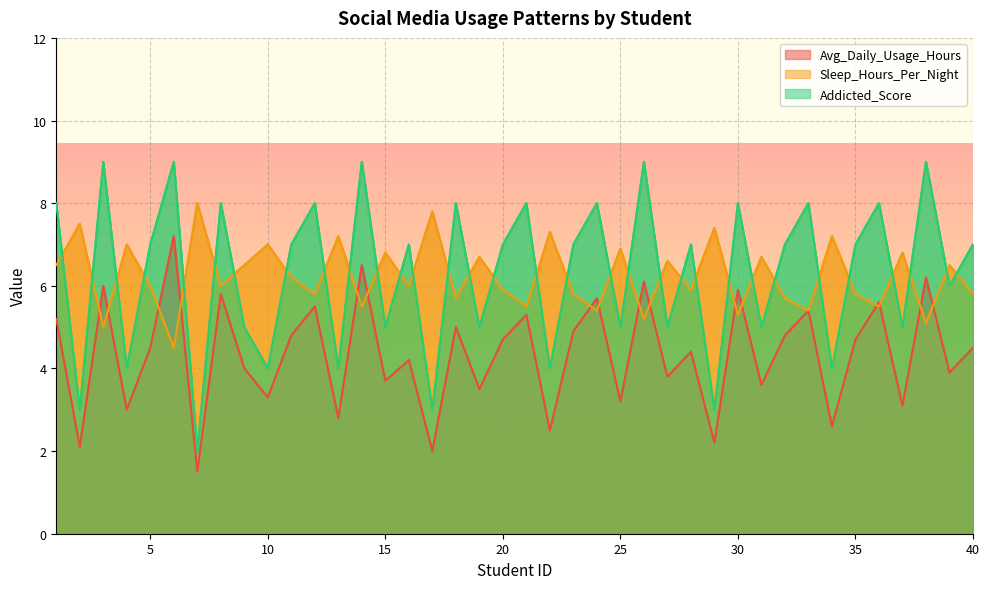

Which label corresponds to the smallest value in the chart?

7